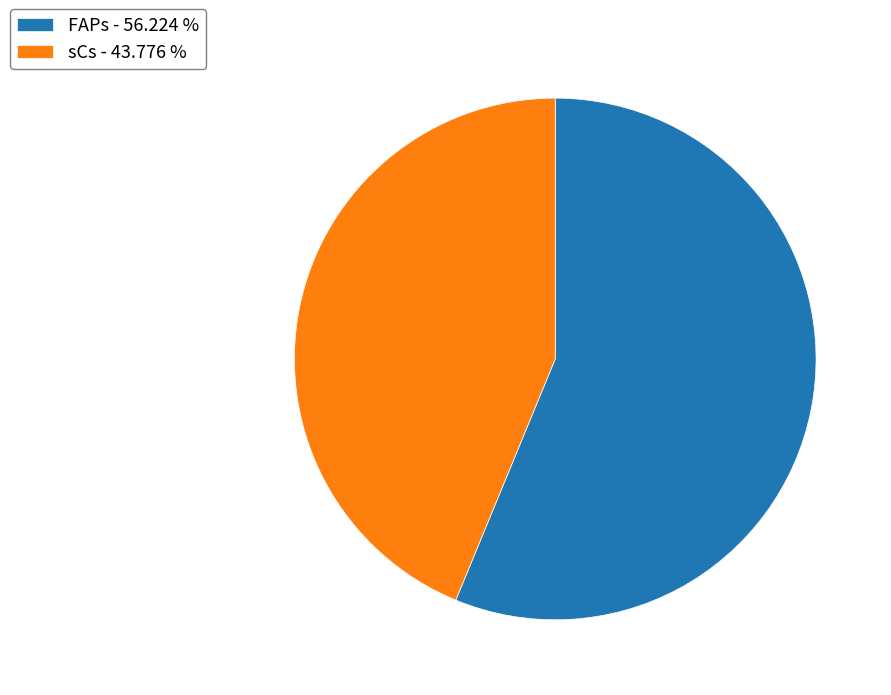

Which category has the biggest portion of the pie?

FAPs